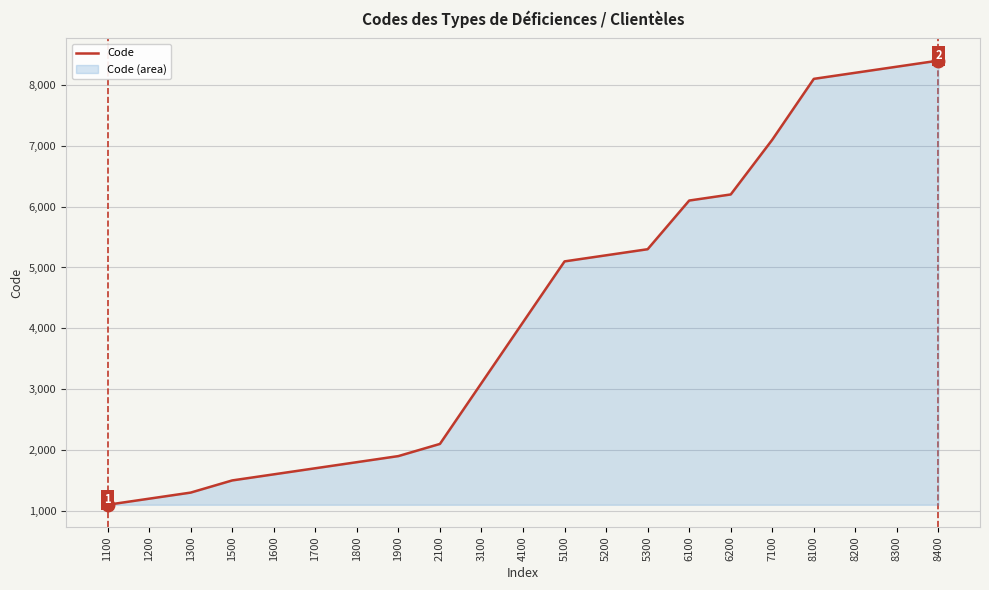

The chart shows a value of 2120 at 1600. True or false?

False